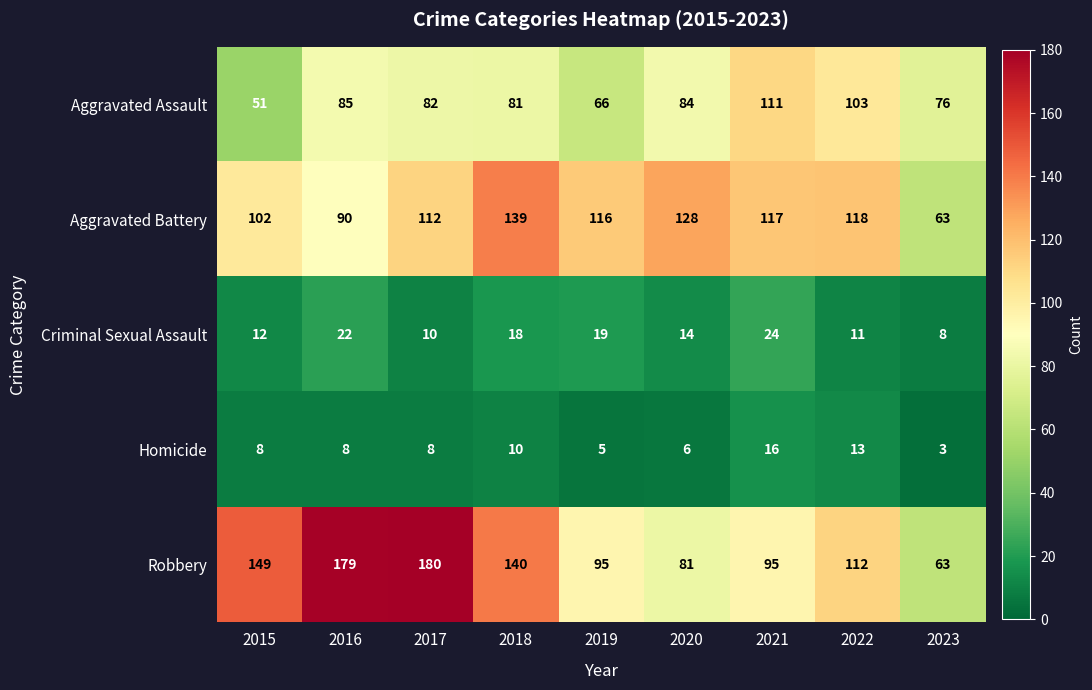

The value of Aggravated Assault at 2017 is 82. True or false?

True